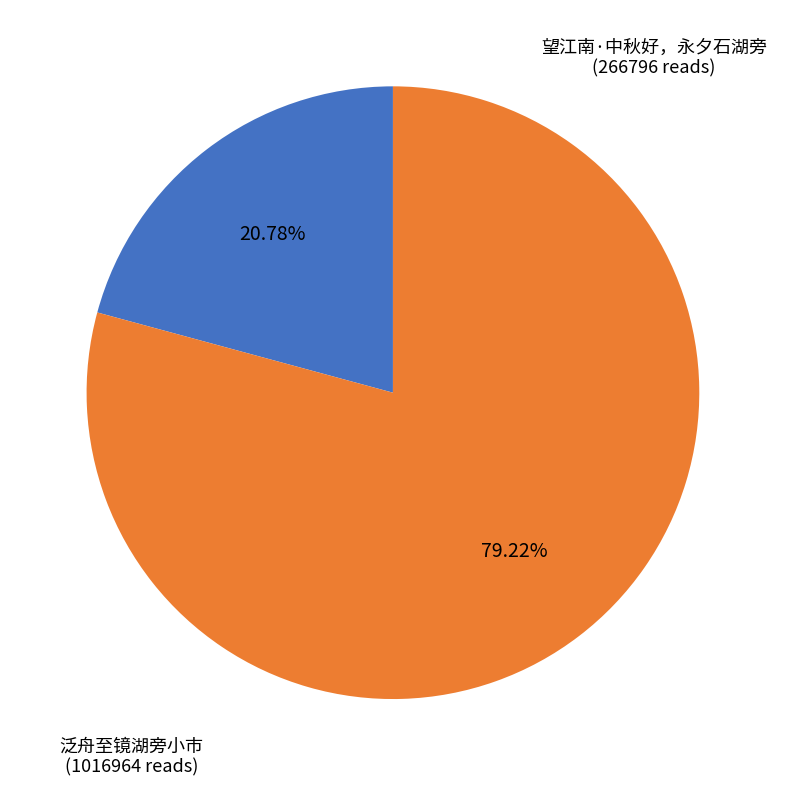

Is there a majority slice in this chart?

Yes